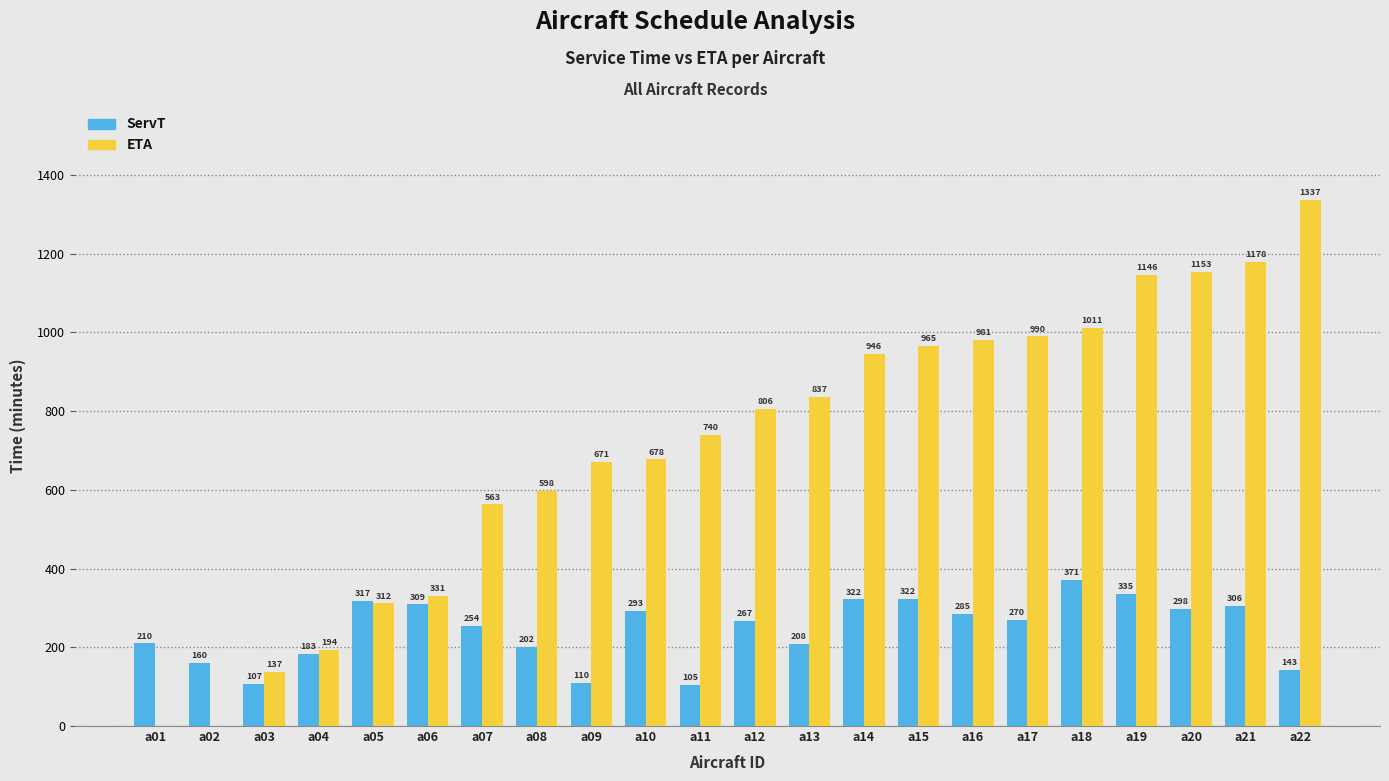

How many data points in ServT are above 270?

11